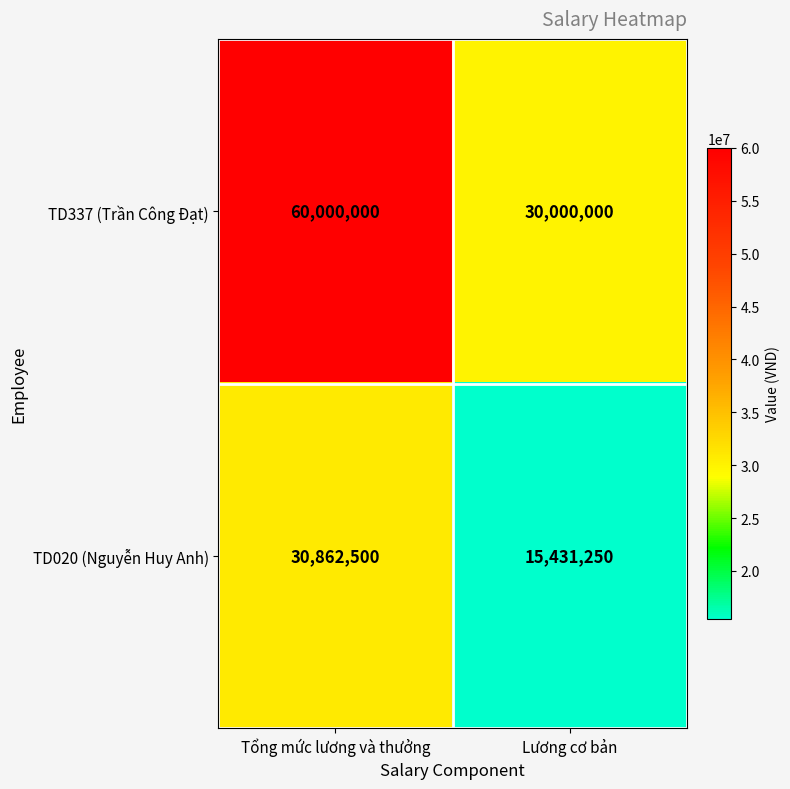

What is the sum of all TD337 (Trần Công Đạt) values?

90000000